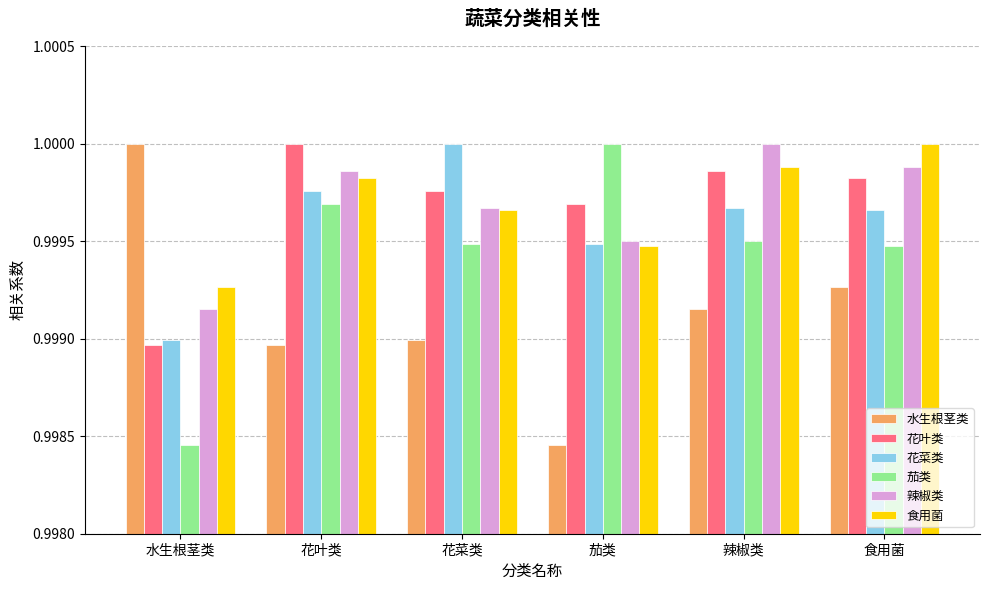

At which label does 辣椒类 reach its minimum?

水生根茎类